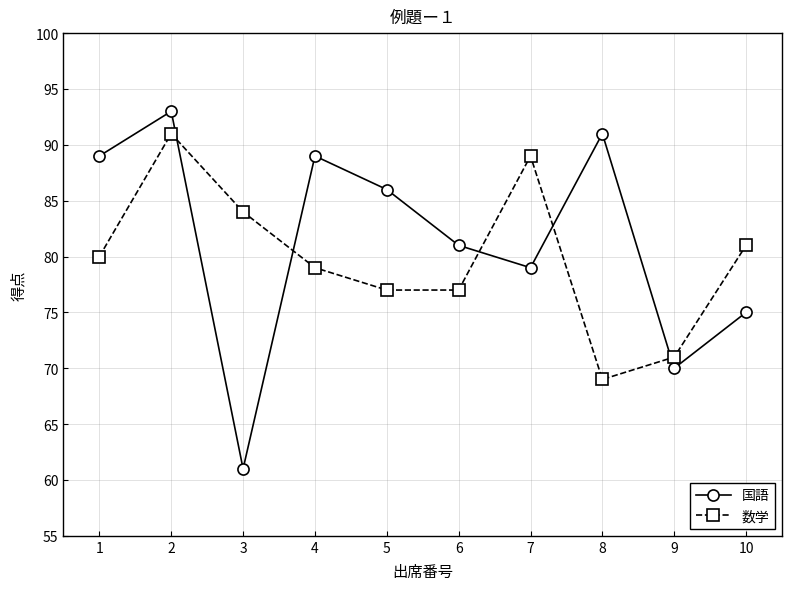

Reading right to left, list all the values displayed in this chart.

国語: 10=75	9=70	8=91	7=79	6=81	5=86	4=89	3=61	2=93	1=89
数学: 10=81	9=71	8=69	7=89	6=77	5=77	4=79	3=84	2=91	1=80